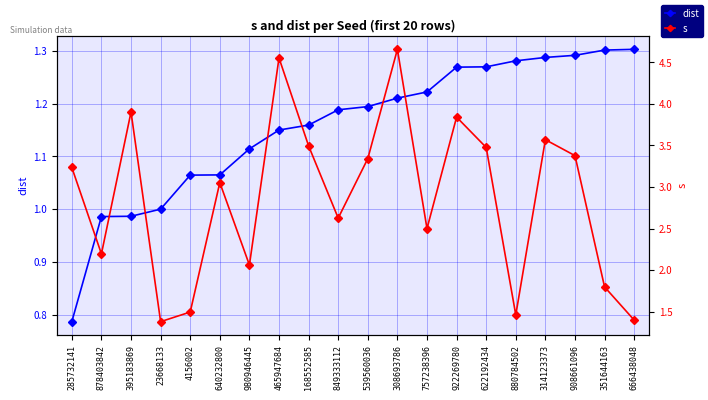

True or false: dist has a value of 1.1 at 640232800.

True